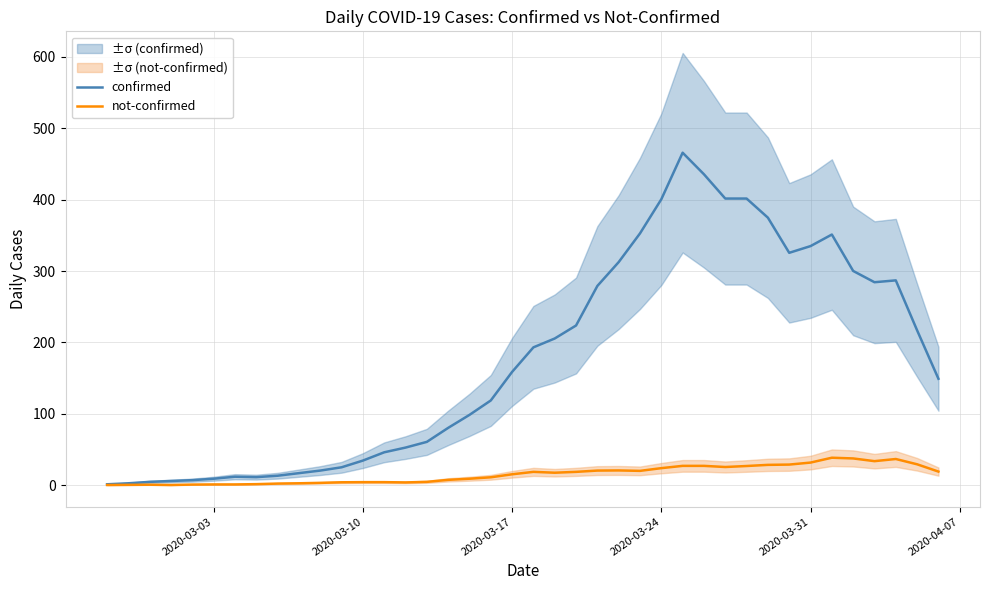

Reading left to right, extract all data points from this chart.

confirmed: 1.4	2.8	4.8	6.0	7.2	9.2	12.0	11.4	13.4	17.0	20.6	25.2	34.6	46.2	52.8	60.8	80.4	98.6	118.8	158.8	193.2	205.6	223.8	279.2	312.6	352.8	400.6	465.8	435.6	401.6	401.6	374.8	325.6	335.0	351.2	300.2	284.4	287.0	217.0	149.2
not-confirmed: 0.4	0.6	0.8	0.4	1.0	1.2	1.2	1.6	2.4	2.8	3.4	4.2	4.4	4.4	4.0	4.8	7.6	9.2	11.2	15.4	18.8	17.6	18.8	20.6	20.8	20.2	24.0	27.2	27.2	25.6	27.0	28.6	29.0	31.8	38.6	37.6	33.8	36.8	29.4	19.2